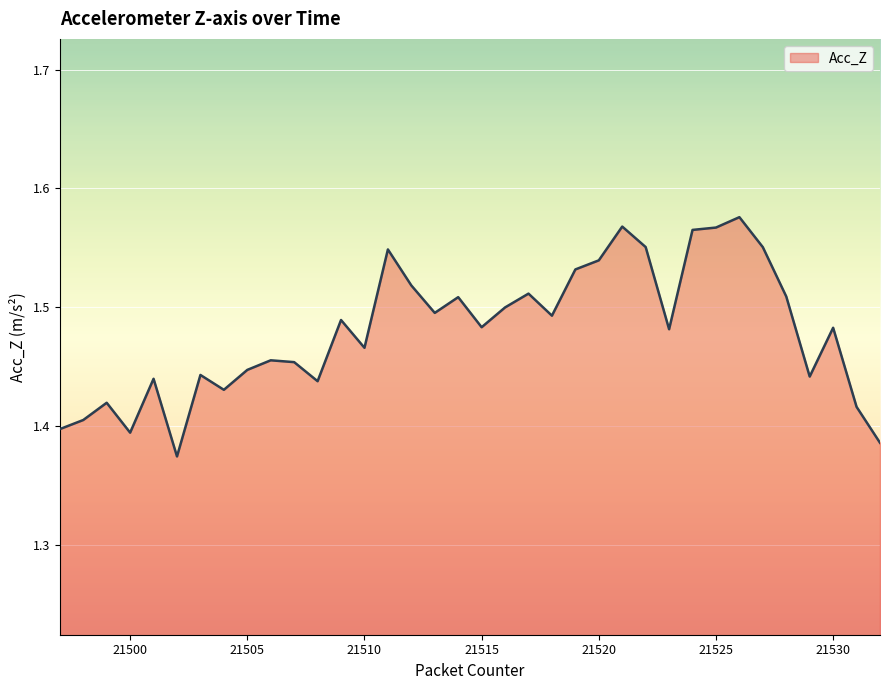

What is the greatest value displayed?

1.6